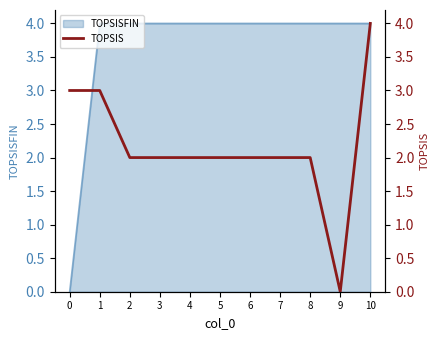

Is it true that the value at 10 is 4?

True